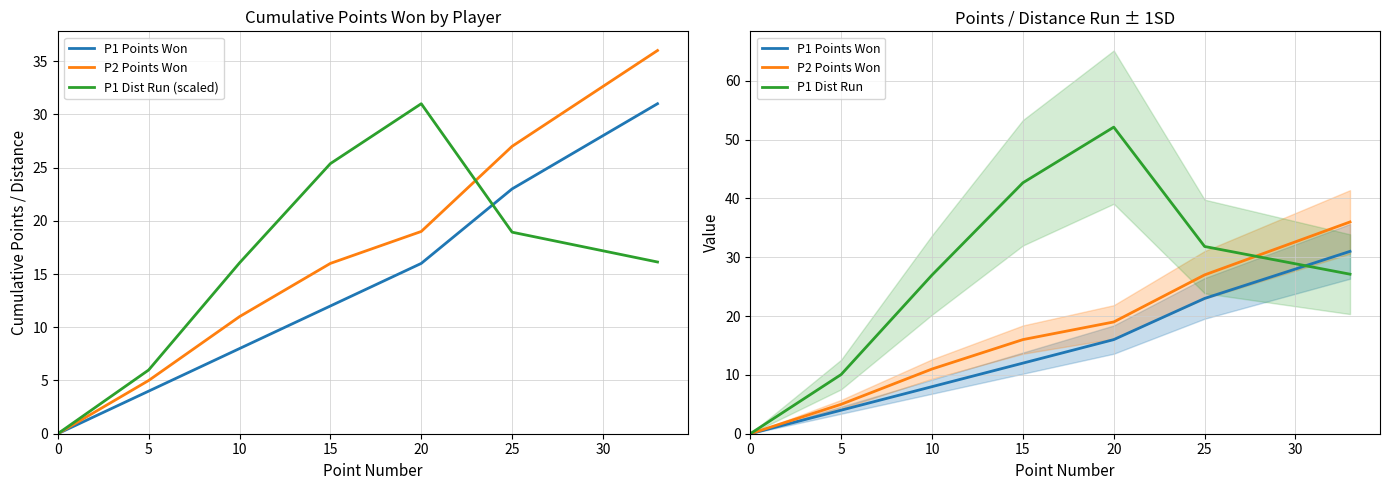

Read the P1 Points Won value at 15.

12.0